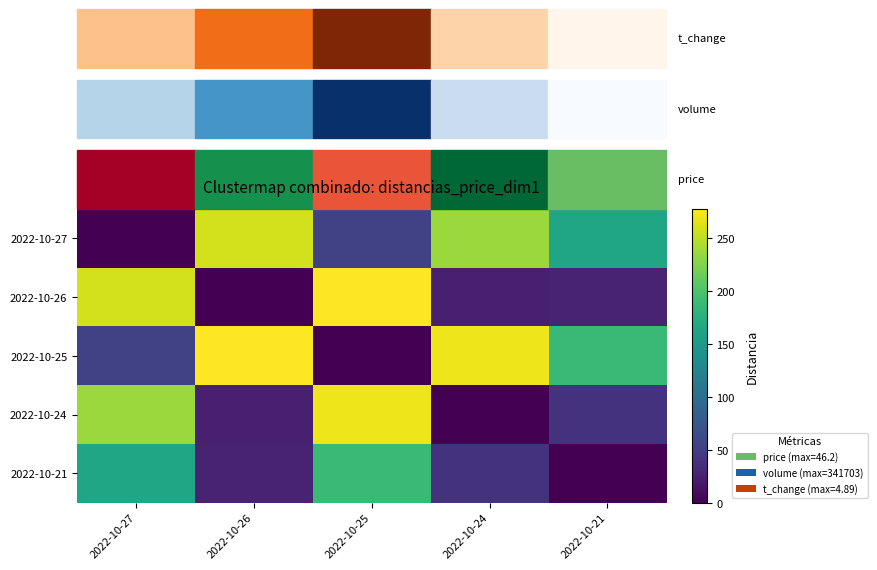

Reading right to left, list all the values displayed in this chart.

2022-10-27: 2022-10-21=164.8	2022-10-24=236.0	2022-10-25=54.1	2022-10-26=258.4	2022-10-27=0.0
2022-10-26: 2022-10-21=27.9	2022-10-24=24.6	2022-10-25=277.8	2022-10-26=0.0	2022-10-27=258.4
2022-10-25: 2022-10-21=186.7	2022-10-24=271.0	2022-10-25=0.0	2022-10-26=277.8	2022-10-27=54.1
2022-10-24: 2022-10-21=40.2	2022-10-24=0.0	2022-10-25=271.0	2022-10-26=24.6	2022-10-27=236.0
2022-10-21: 2022-10-21=0.0	2022-10-24=40.2	2022-10-25=186.7	2022-10-26=27.9	2022-10-27=164.8